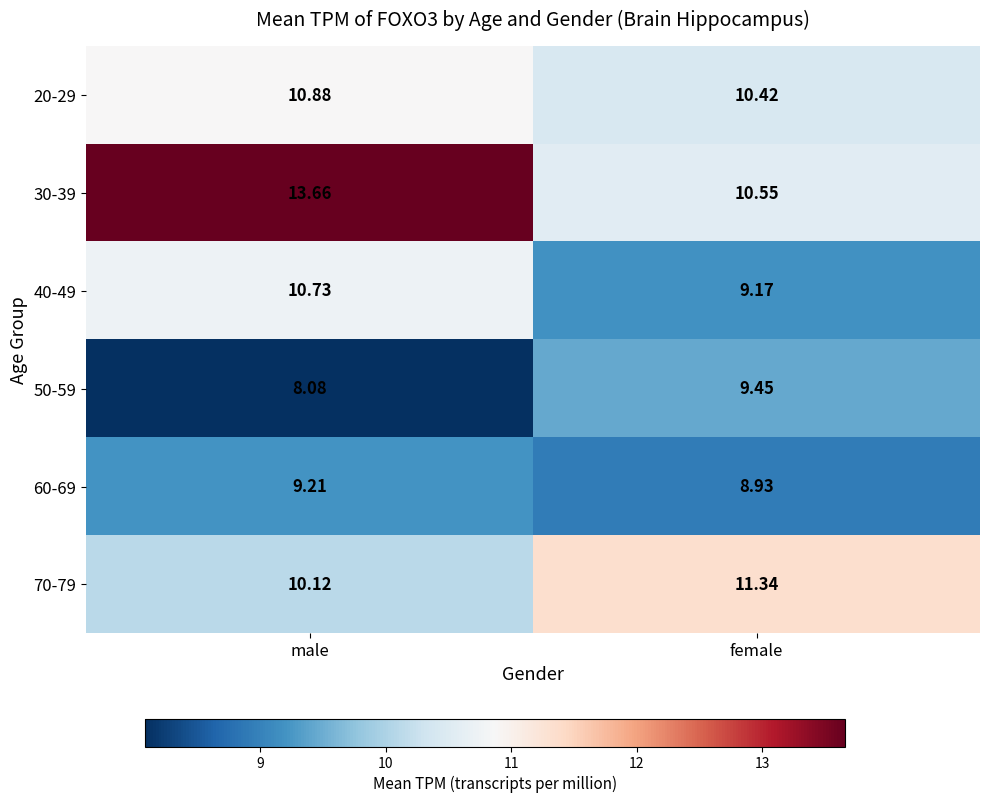

What is the spread (max minus min) of values at male?

5.6